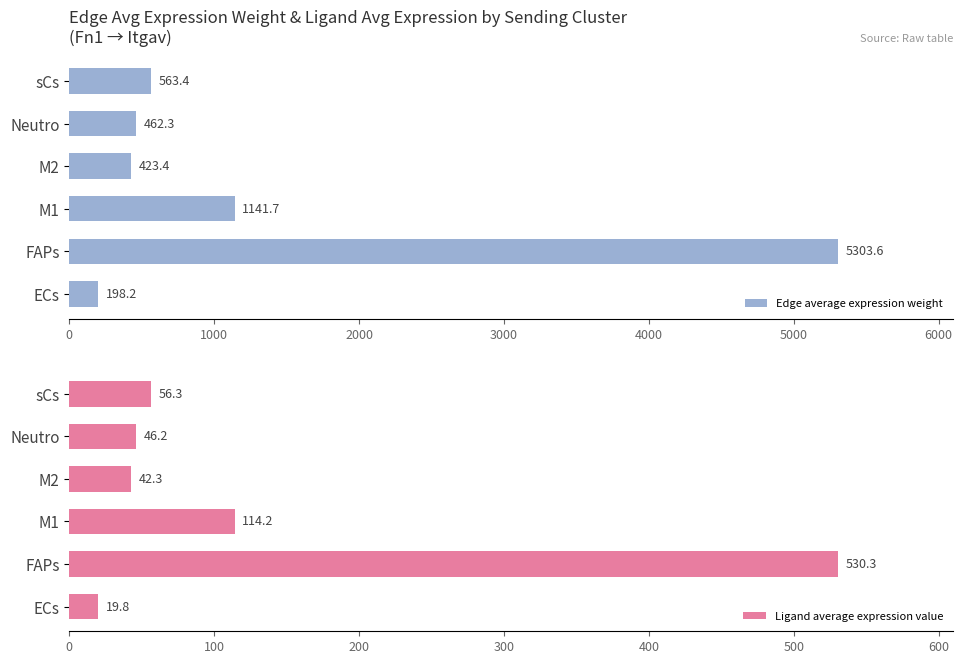

Rank the categories by Edge average expression weight value from highest to lowest.

FAPs, M1, sCs, Neutro, M2, ECs